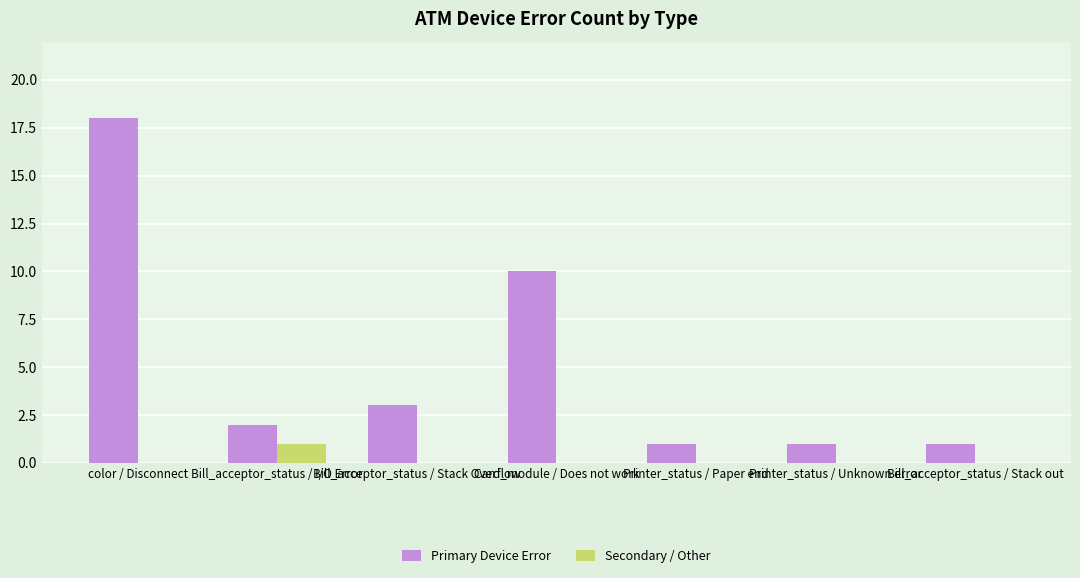

The Primary Device Error series shows 1 at Printer_status / Unknown error. True or false?

True